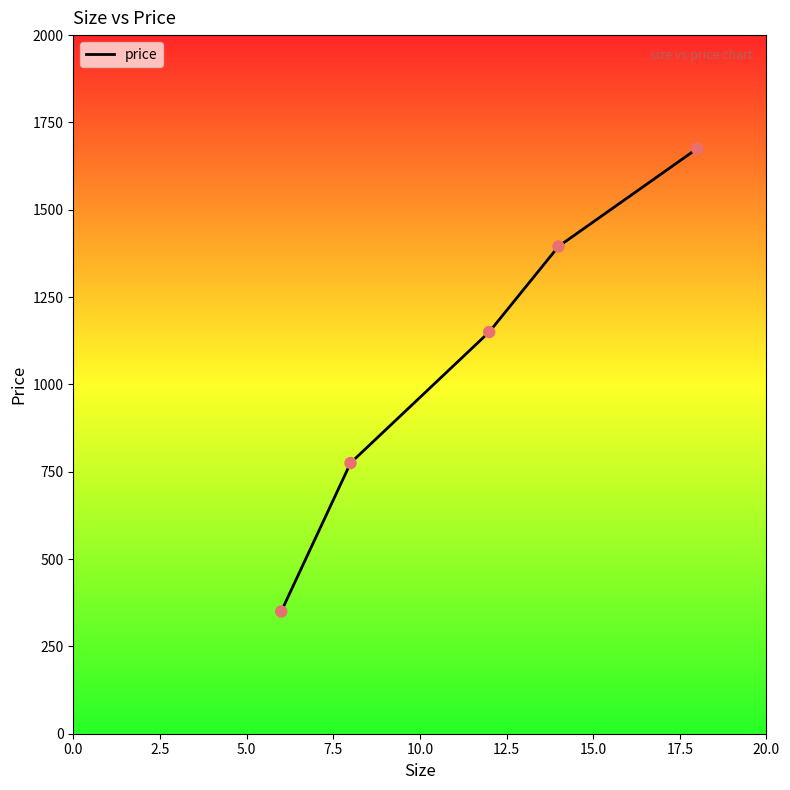

True or false: there are more than 1 points higher than both neighbors.

False